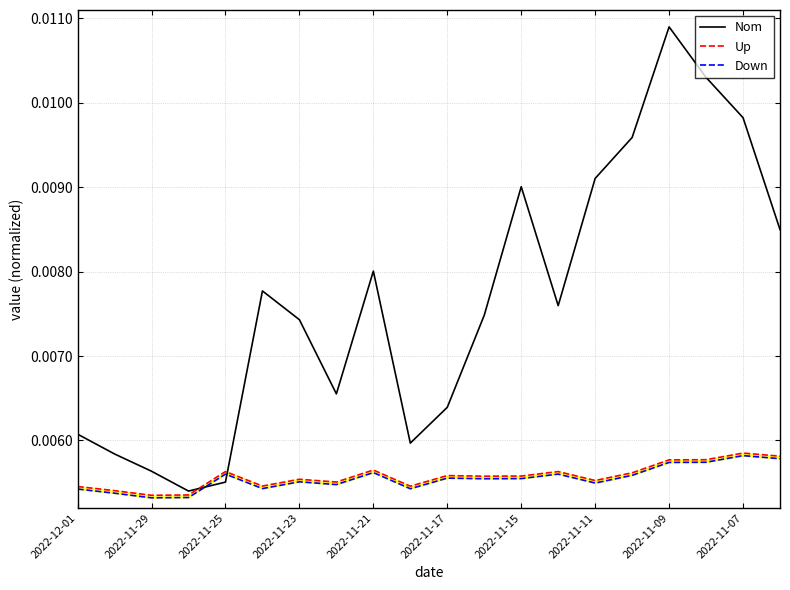

Which category has the highest value in the Nom series?

2022-11-09